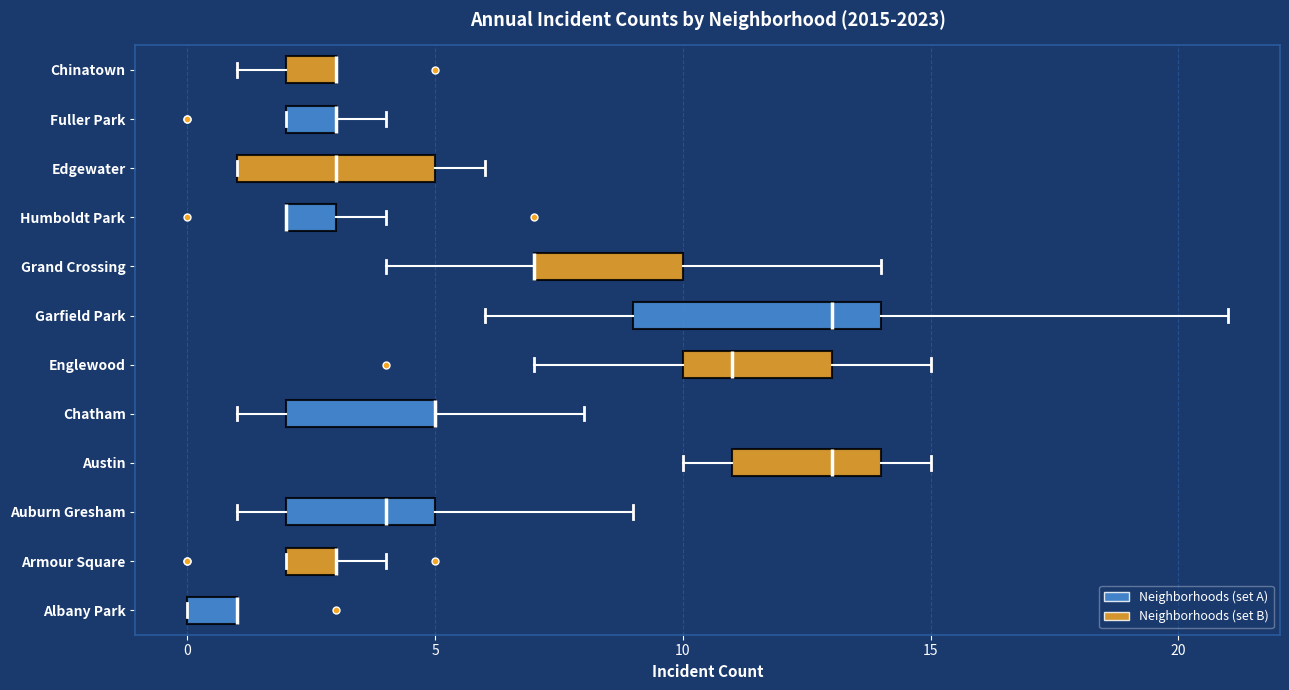

Reading bottom to top, read every box against the x-axis: the position of its median line, the range the box covers, and the ends of its whiskers. The values are not printed on the chart, so give them approximately, as read against the axis.

Albany Park: median 1 (drawn on the box's right edge), box 0 to 1, whiskers 0 to 1
Armour Square: median 3 (drawn on the box's right edge), box 2 to 3, whiskers 2 to 4
Auburn Gresham: median 4, box 2 to 5, whiskers 1 to 9
Austin: median 13, box 11 to 14, whiskers 10 to 15
Chatham: median 5 (drawn on the box's right edge), box 2 to 5, whiskers 1 to 8
Englewood: median 11, box 10 to 13, whiskers 7 to 15
Garfield Park: median 13, box 9 to 14, whiskers 6 to 21
Grand Crossing: median 7 (drawn on the box's left edge), box 7 to 10, whiskers 4 to 14
Humboldt Park: median 2 (drawn on the box's left edge), box 2 to 3, whiskers 2 to 4
Edgewater: median 3, box 1 to 5, whiskers 1 to 6
Fuller Park: median 3 (drawn on the box's right edge), box 2 to 3, whiskers 2 to 4
Chinatown: median 3 (drawn on the box's right edge), box 2 to 3, whiskers 1 to 3